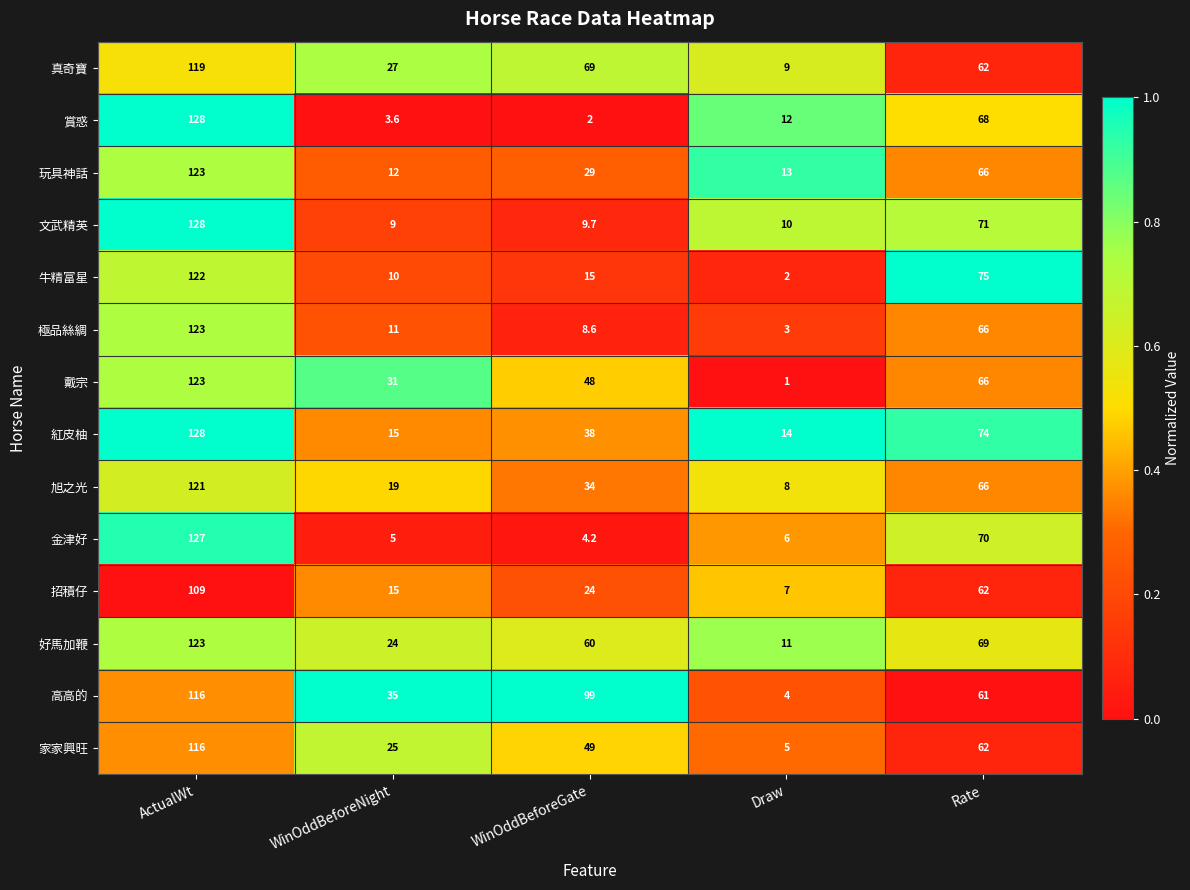

What is the difference between the 真奇寶 values at ActualWt and WinOddBeforeGate?

50.0